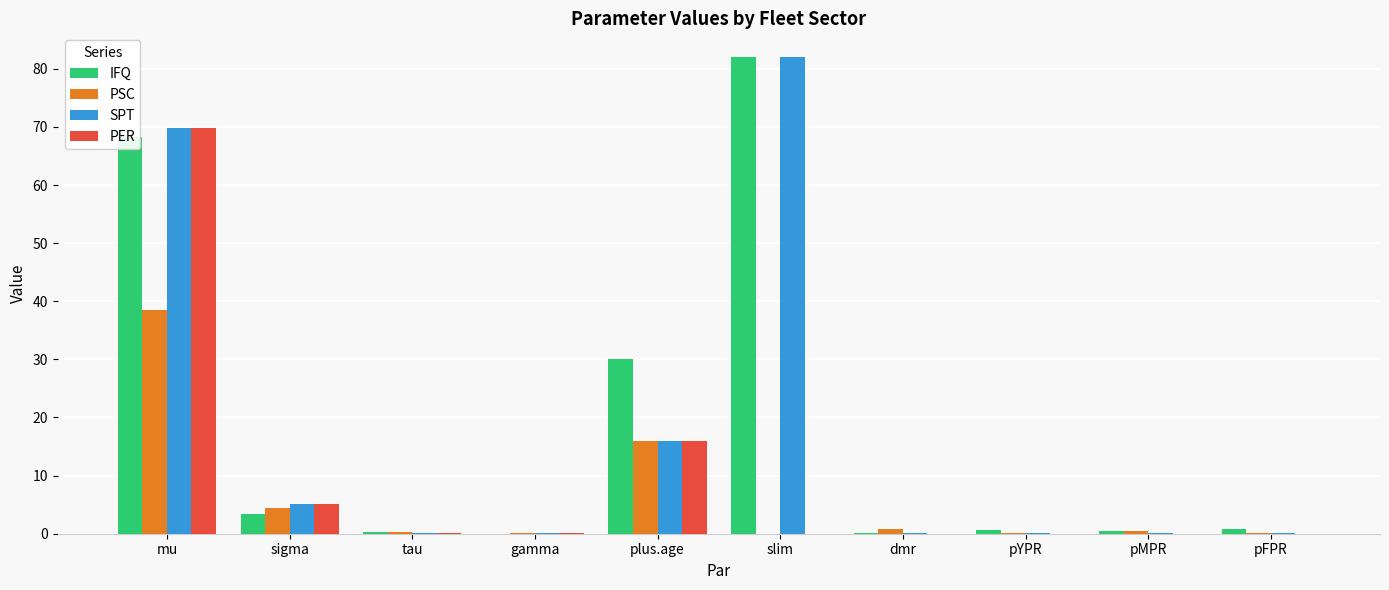

At which label does IFQ reach its peak?

slim